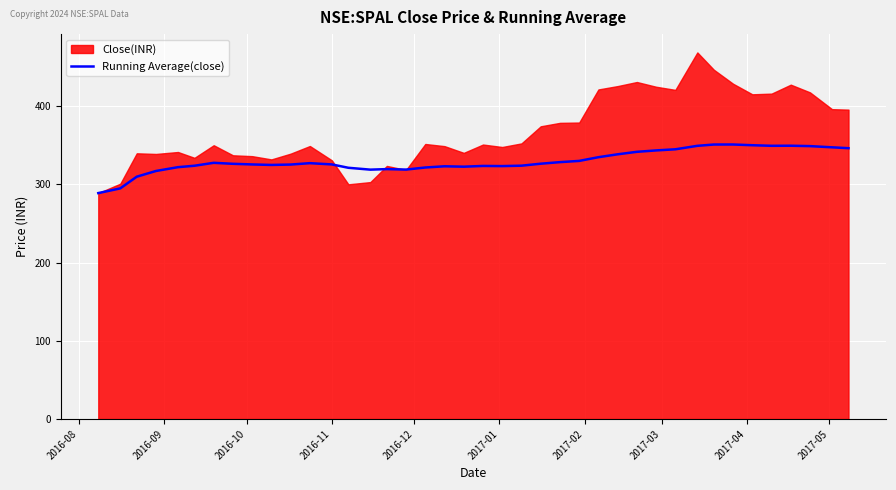

What is the minimum value for Running Average(close)?

288.8